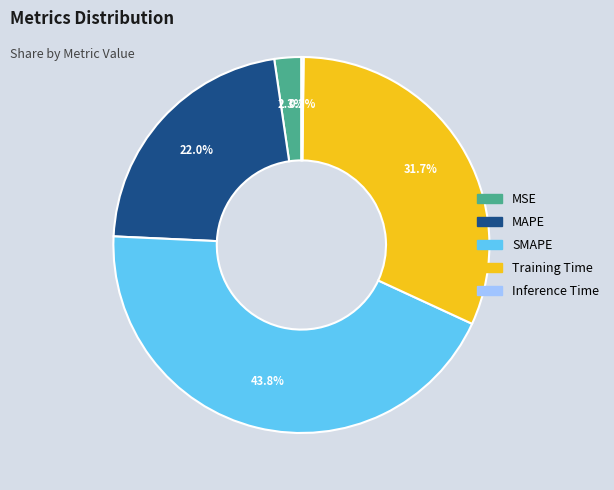

To the nearest percent, what portion does SMAPE represent?

44%